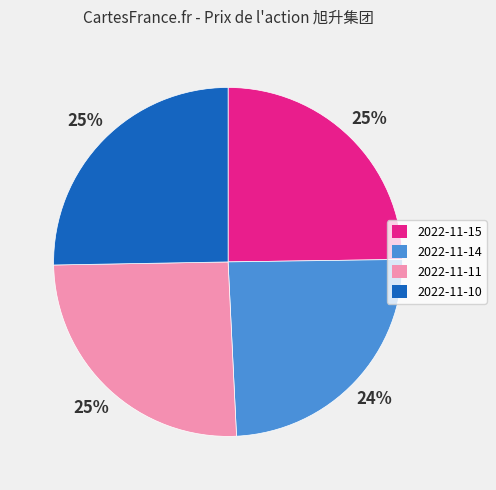

Is the sum of 2022-11-14 and 2022-11-15 greater than half?

No